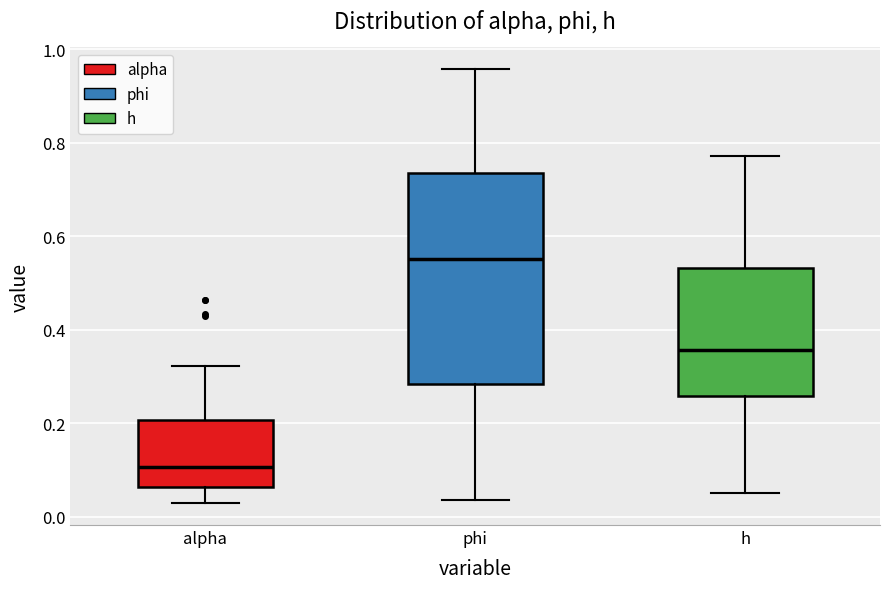

Reading left to right, read every box against the y-axis: the position of its median line, the range the box covers, and the ends of its whiskers. The values are not printed on the chart, so give them approximately, as read against the axis.

alpha: median 0.10, box 0.06 to 0.20, whiskers 0.02 to 0.32
phi: median 0.56, box 0.28 to 0.74, whiskers 0.04 to 0.96
h: median 0.36, box 0.26 to 0.54, whiskers 0.04 to 0.78